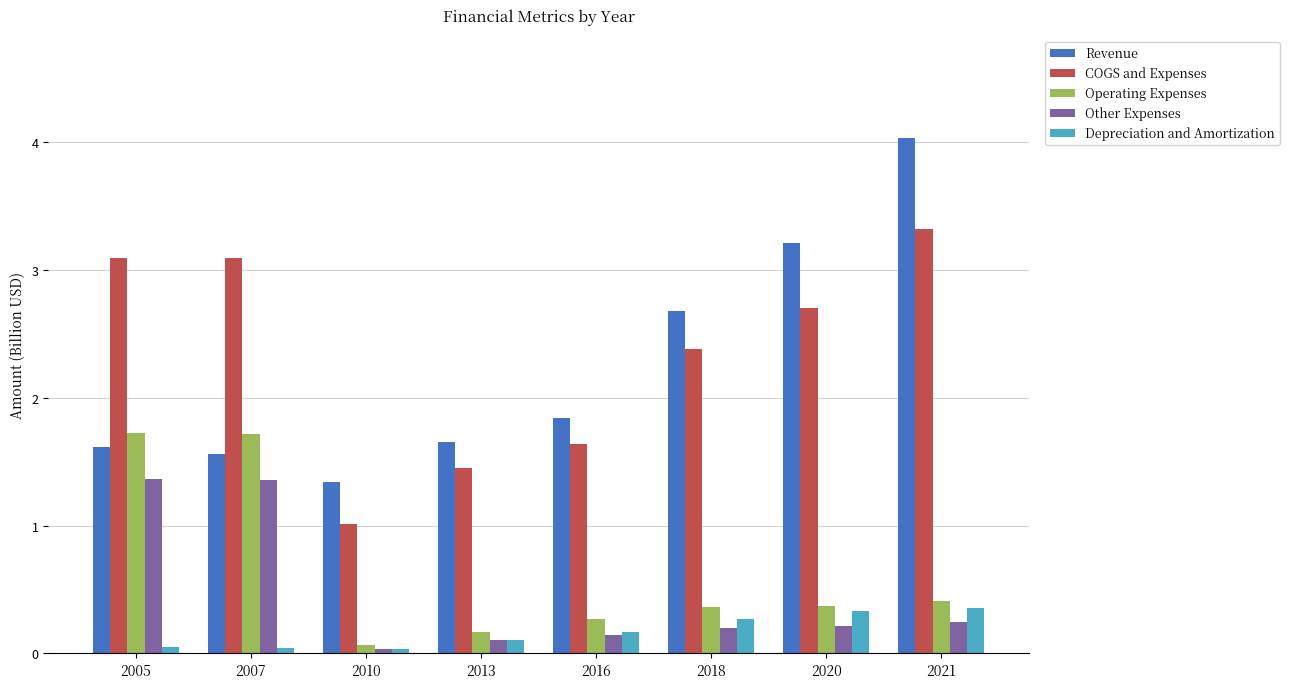

What is the difference between the second highest and minimum values in the Depreciation and Amortization series?

0.3